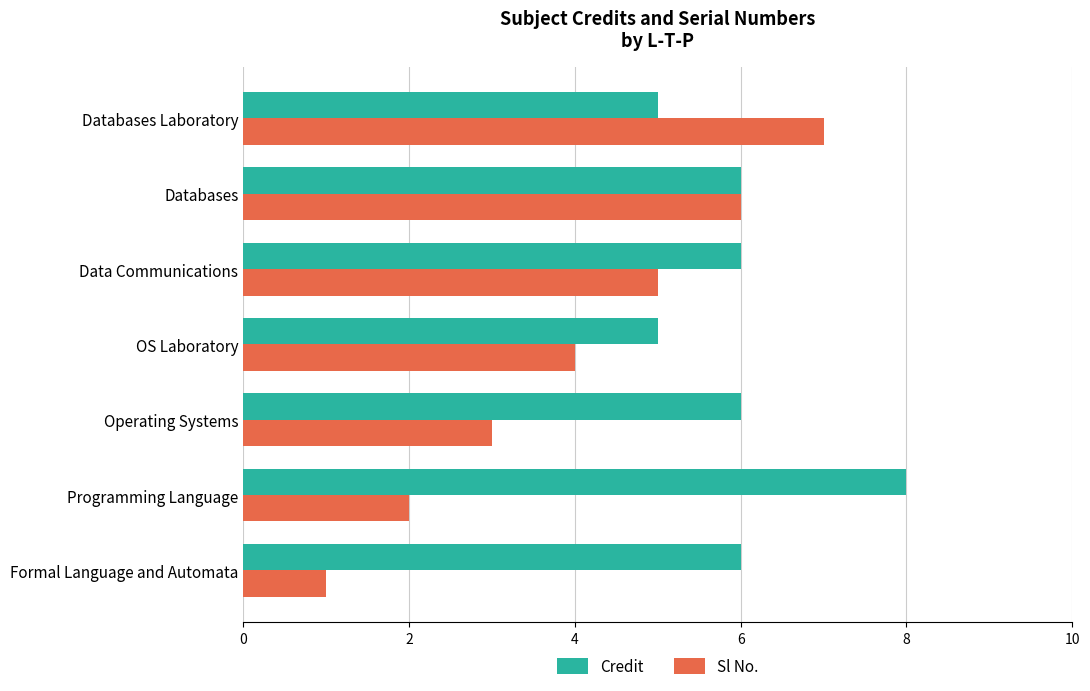

List the series in order of their overall mean, lowest first.

Sl No., Credit